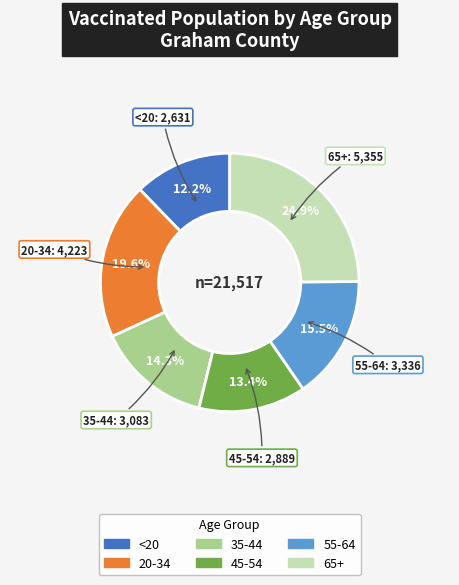

The 20-34 slice represents 13% of the pie. True or false?

False